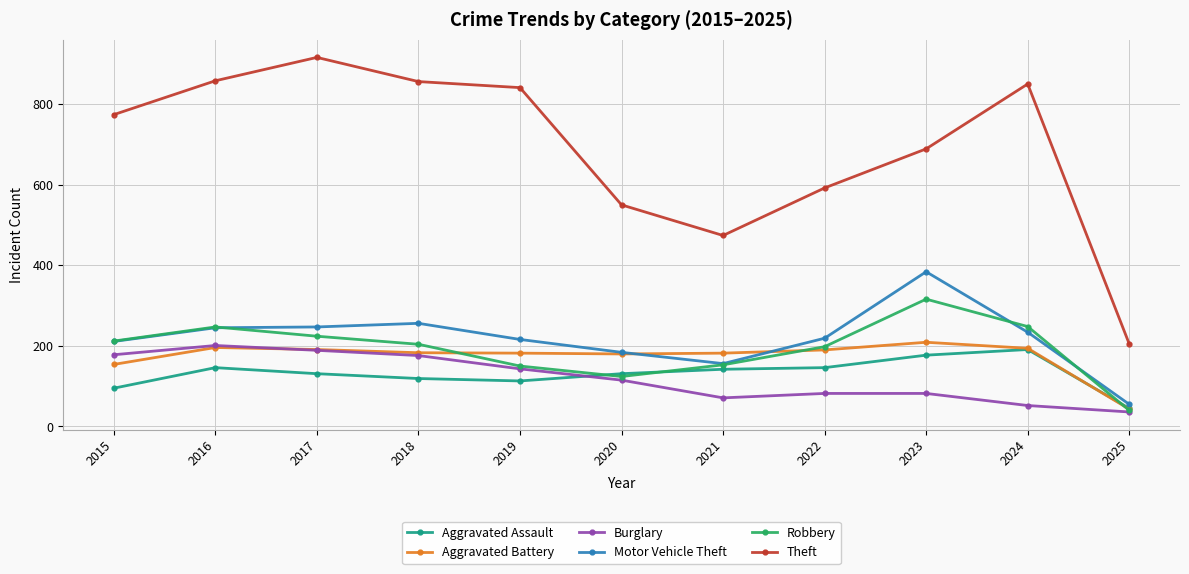

Is the value of Aggravated Assault at 2018 greater than the value of Aggravated Battery at 2016?

No